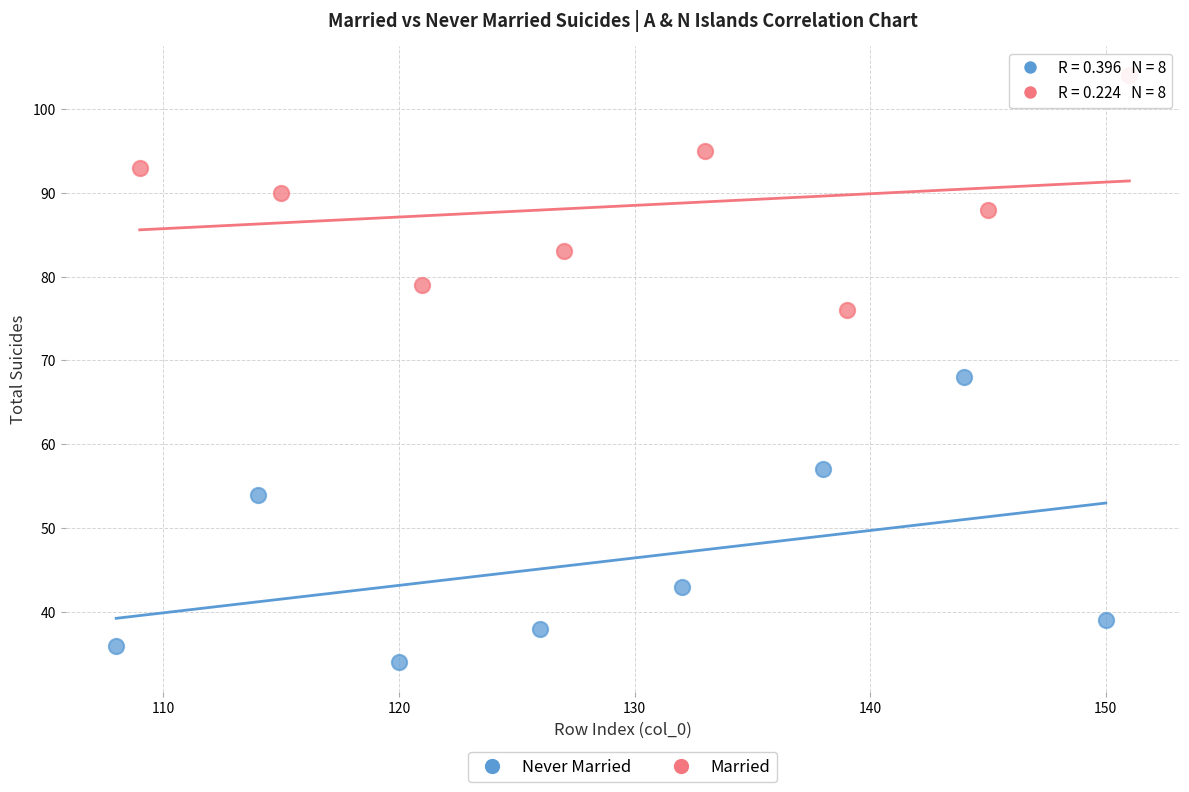

Which series has the widest spread of Y values?

Never Married